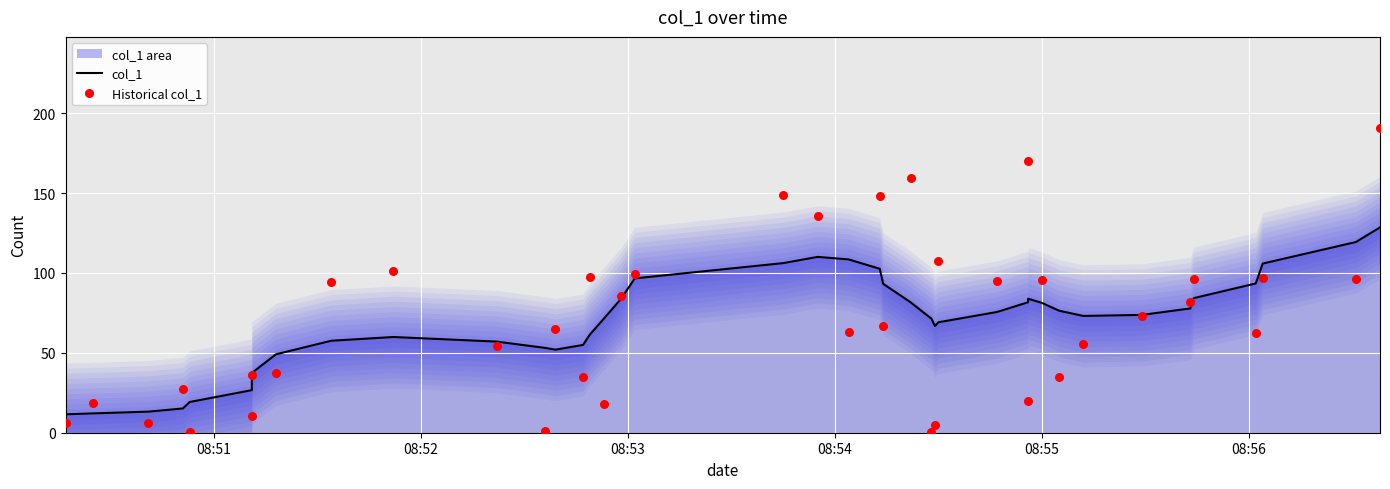

Which series contains the highest Y value?

Historical col_1